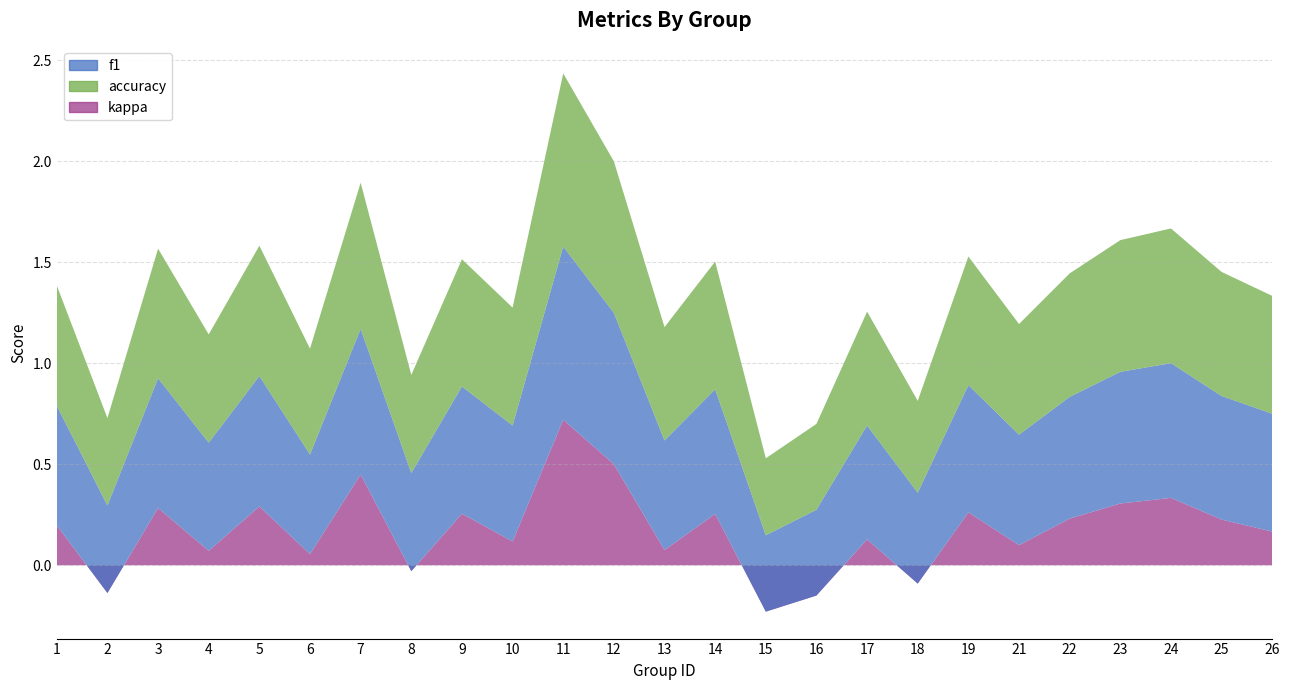

Reading left to right, what are all the values shown in this chart?

f1: 1=0.6	2=0.4	3=0.6	4=0.5	5=0.6	6=0.5	7=0.7	8=0.5	9=0.6	10=0.6	11=0.9	12=0.7	13=0.5	14=0.6	15=0.4	16=0.4	17=0.6	18=0.5	19=0.6	21=0.5	22=0.6	23=0.7	24=0.7	25=0.6	26=0.6
accuracy: 1=0.6	2=0.4	3=0.6	4=0.5	5=0.6	6=0.5	7=0.7	8=0.5	9=0.6	10=0.6	11=0.9	12=0.8	13=0.6	14=0.6	15=0.4	16=0.4	17=0.6	18=0.5	19=0.6	21=0.5	22=0.6	23=0.7	24=0.7	25=0.6	26=0.6
kappa: 1=0.2	2=-0.1	3=0.3	4=0.1	5=0.3	6=0.1	7=0.4	8=-0.0	9=0.3	10=0.1	11=0.7	12=0.5	13=0.1	14=0.3	15=-0.2	16=-0.1	17=0.1	18=-0.1	19=0.3	21=0.1	22=0.2	23=0.3	24=0.3	25=0.2	26=0.2